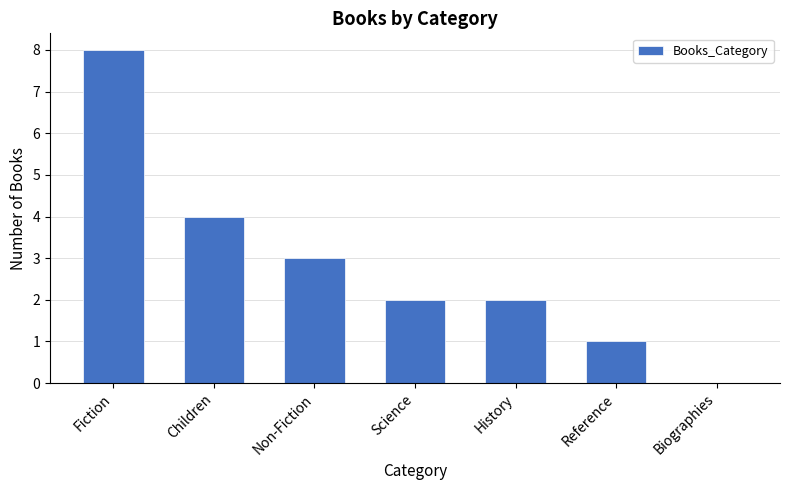

What is the sum of the values at Children and Non-Fiction?

7